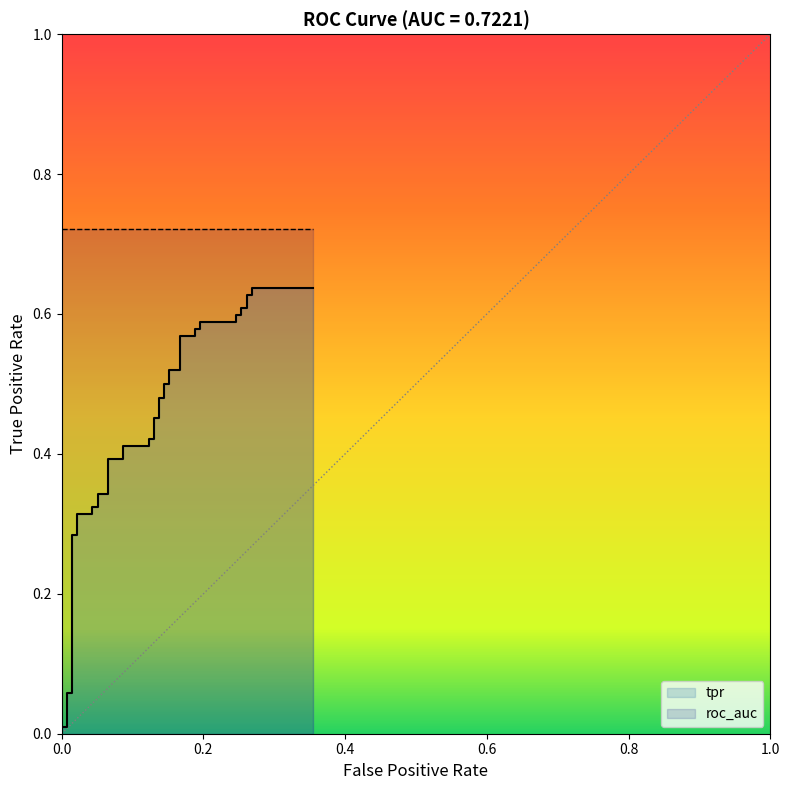

What is the difference between the maximum and second lowest values?

0.6